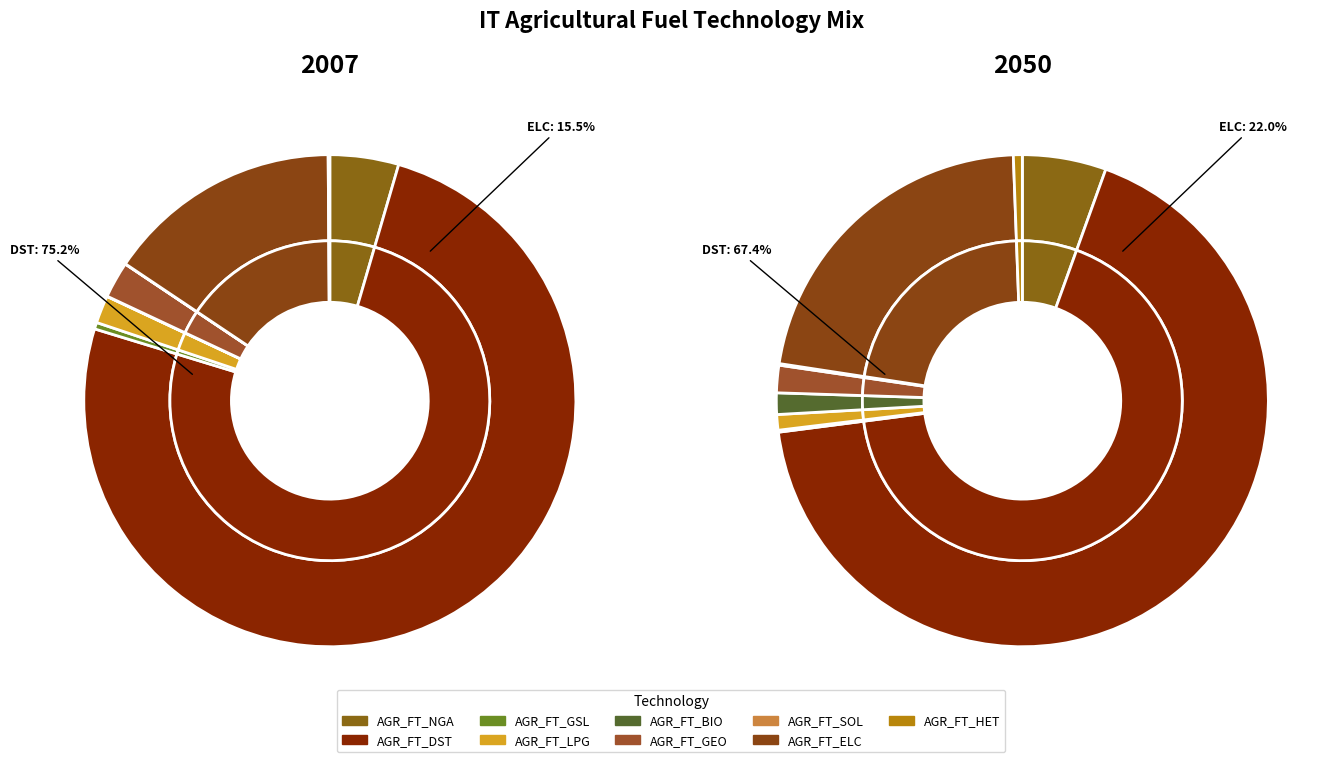

To the nearest percent, what is the average slice percentage?

11%